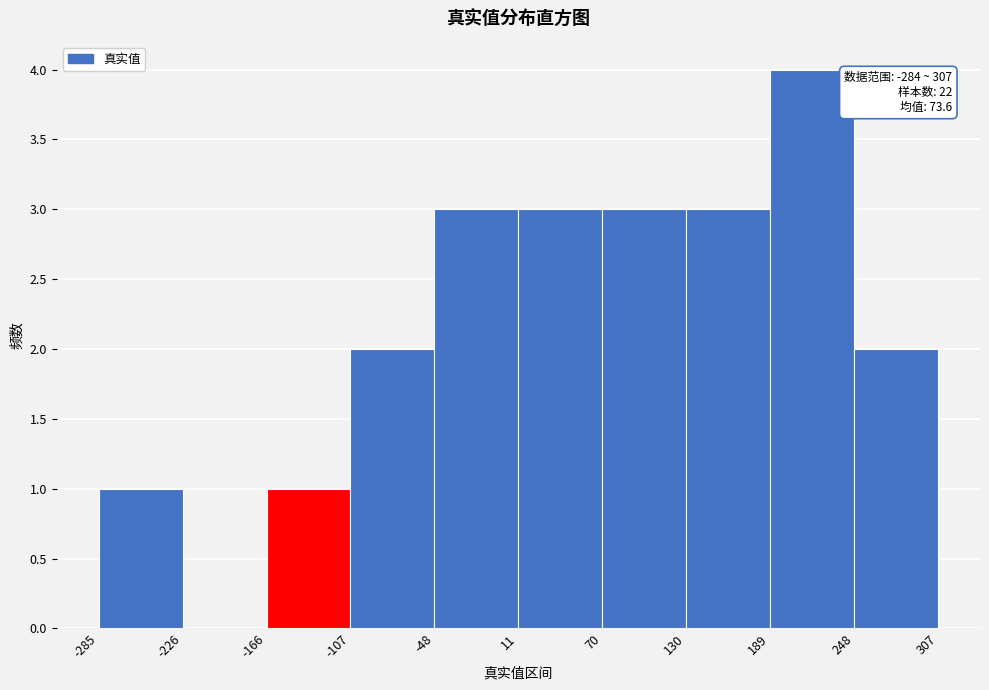

Over which range of the x-axis is the bar tallest?

189 to 248